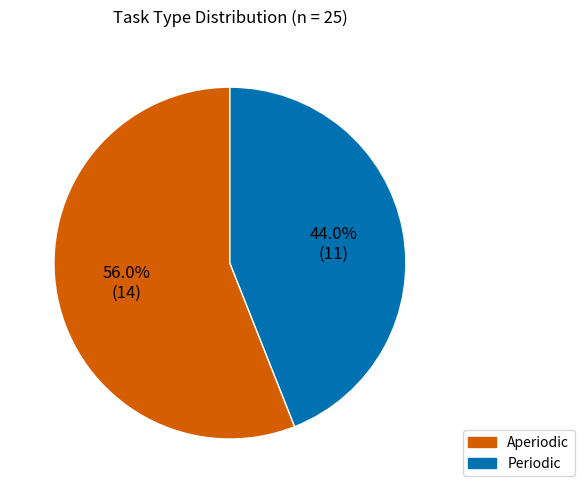

Is Aperiodic the majority of the pie?

Yes